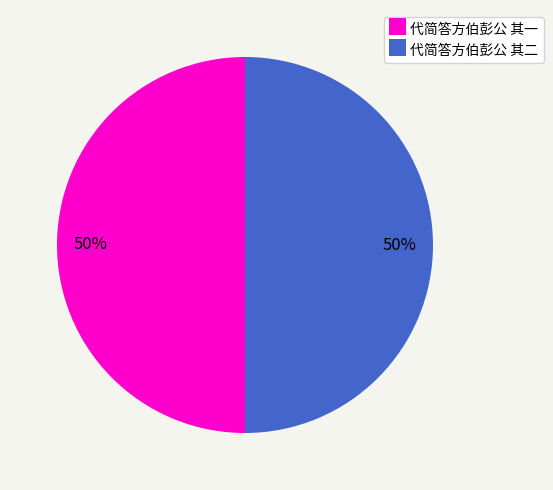

Do 代简答方伯彭公 其二 and 代简答方伯彭公 其一 together represent more than half of the pie?

Yes